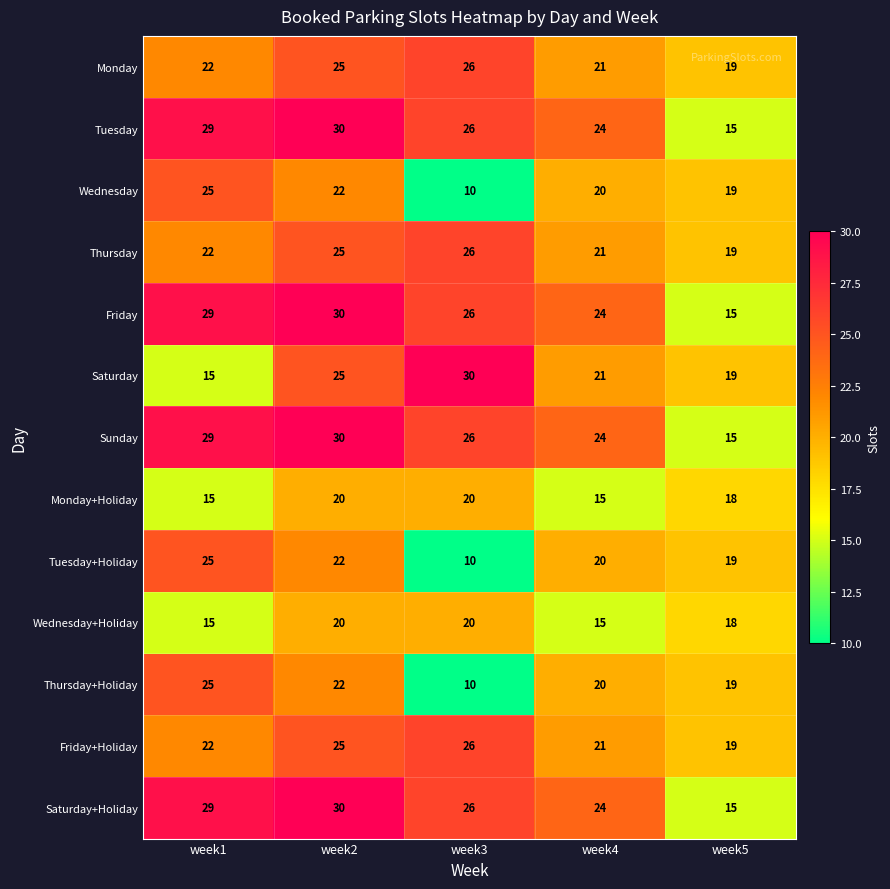

At which label is Thursday+Holiday closest to 17?

week5